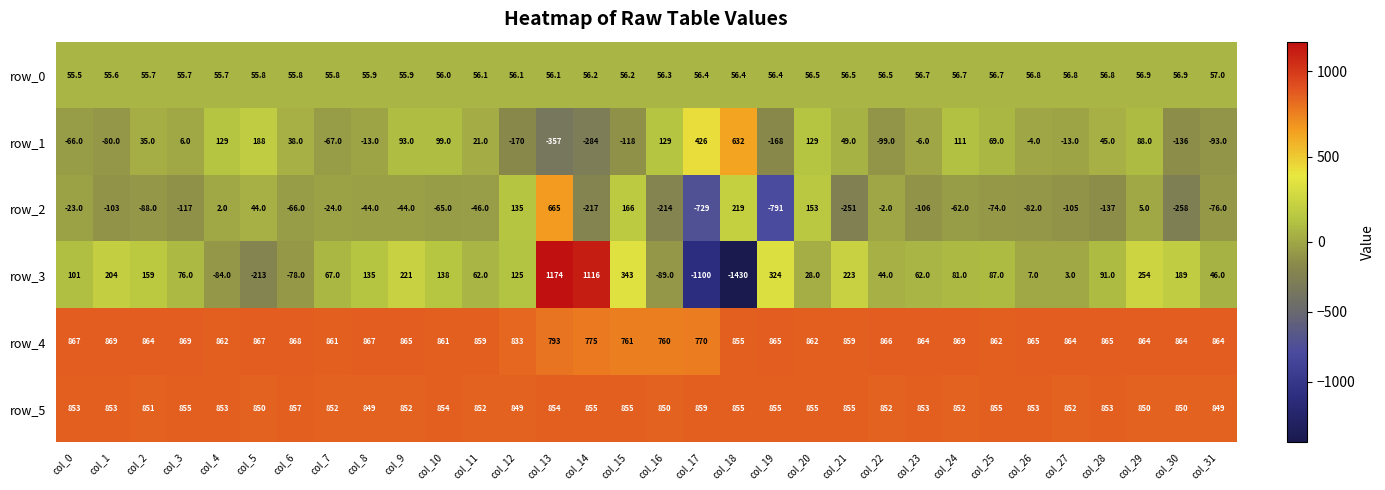

What is the smallest value displayed?

-1430.0